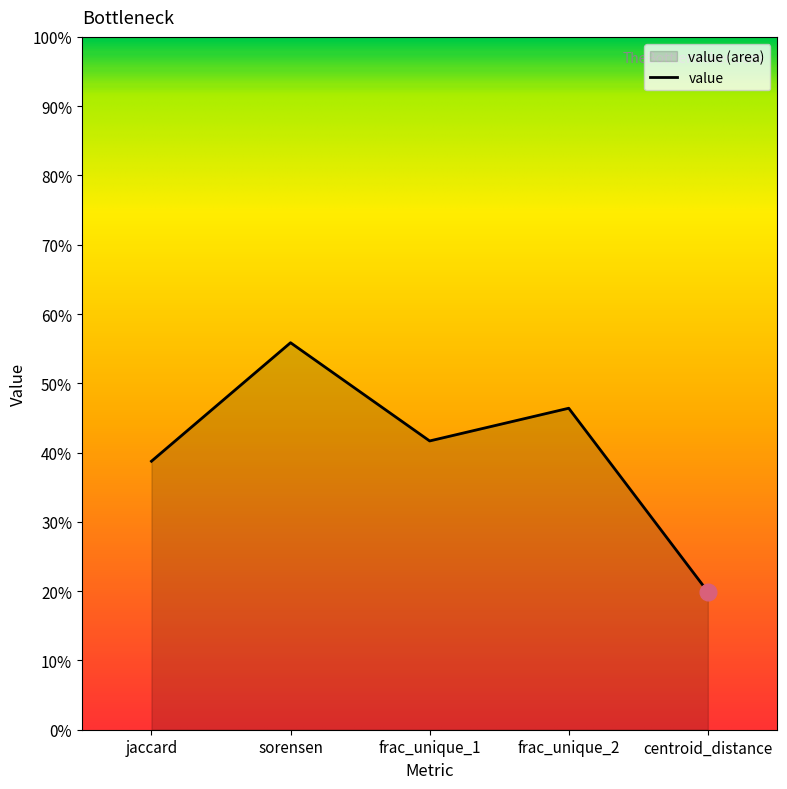

What is the sum of the values at jaccard and frac_unique_2?

0.9